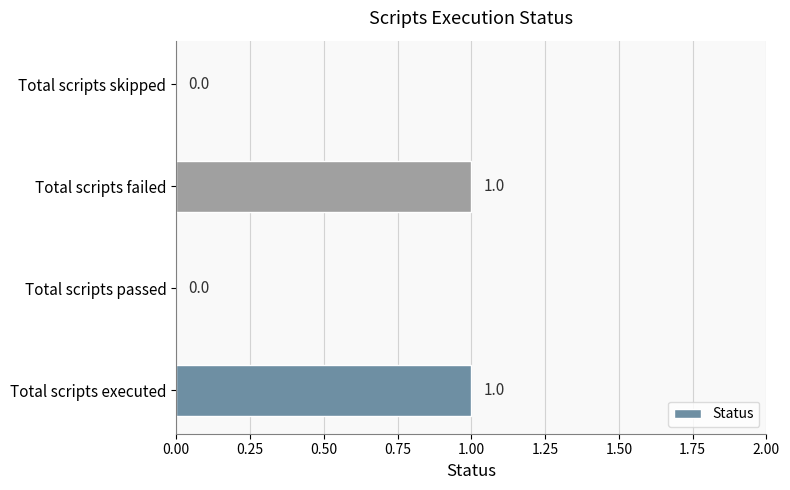

The chart shows a value of 1 at Total scripts executed. True or false?

True